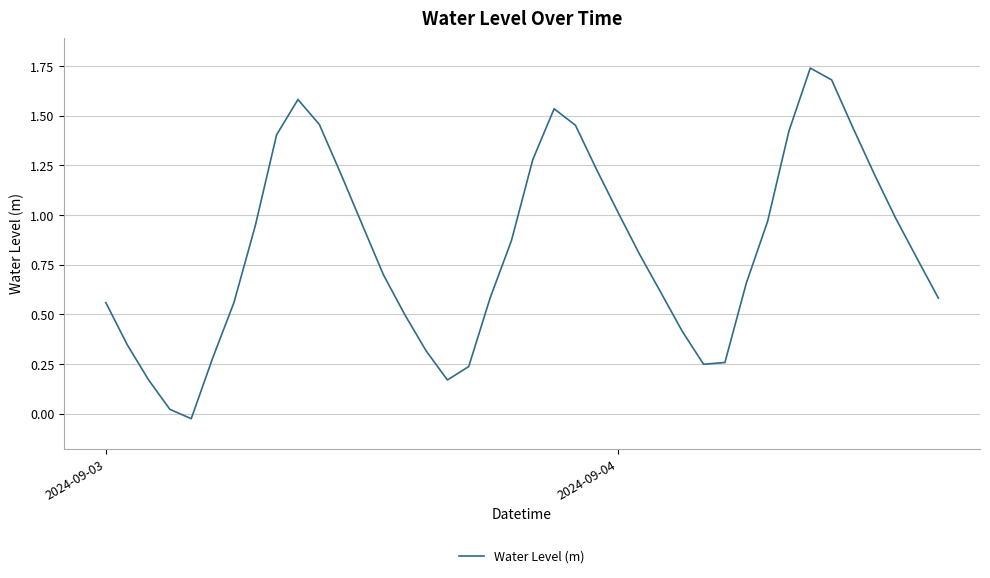

Where does the data first go above 0?

2024-09-03